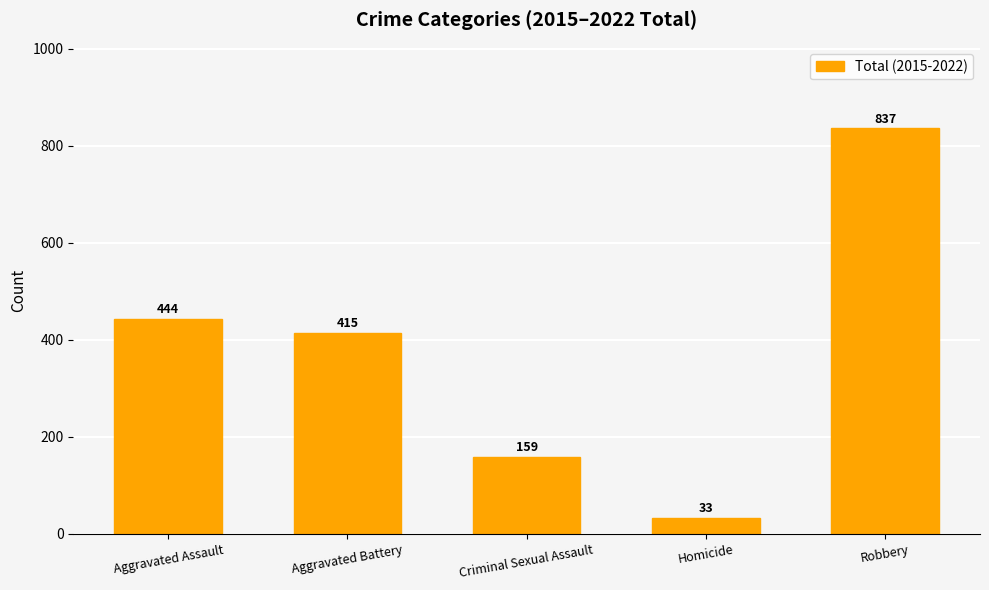

What is the difference between the maximum and second lowest values?

678